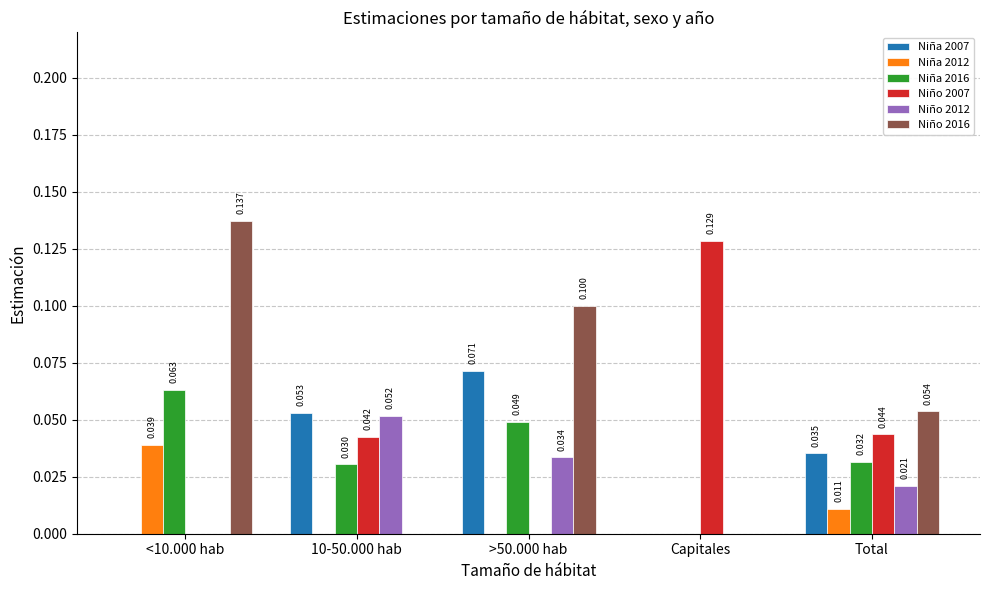

Are the bars grouped side by side (vs. stacked)?

Yes